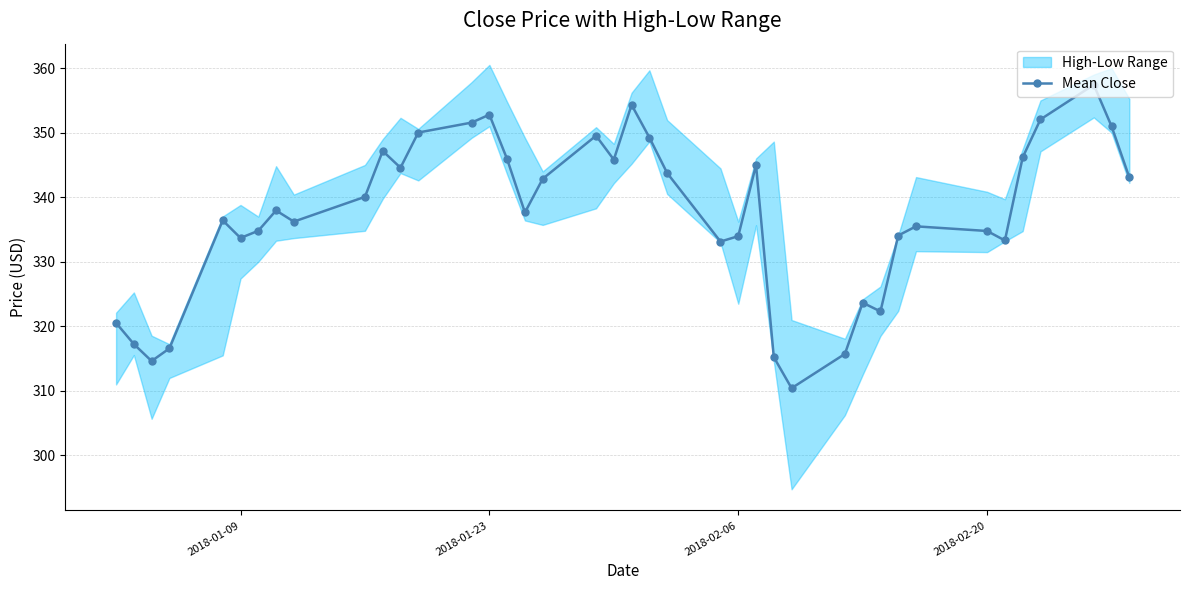

True or false: the data has more than 0 interior local peaks.

True